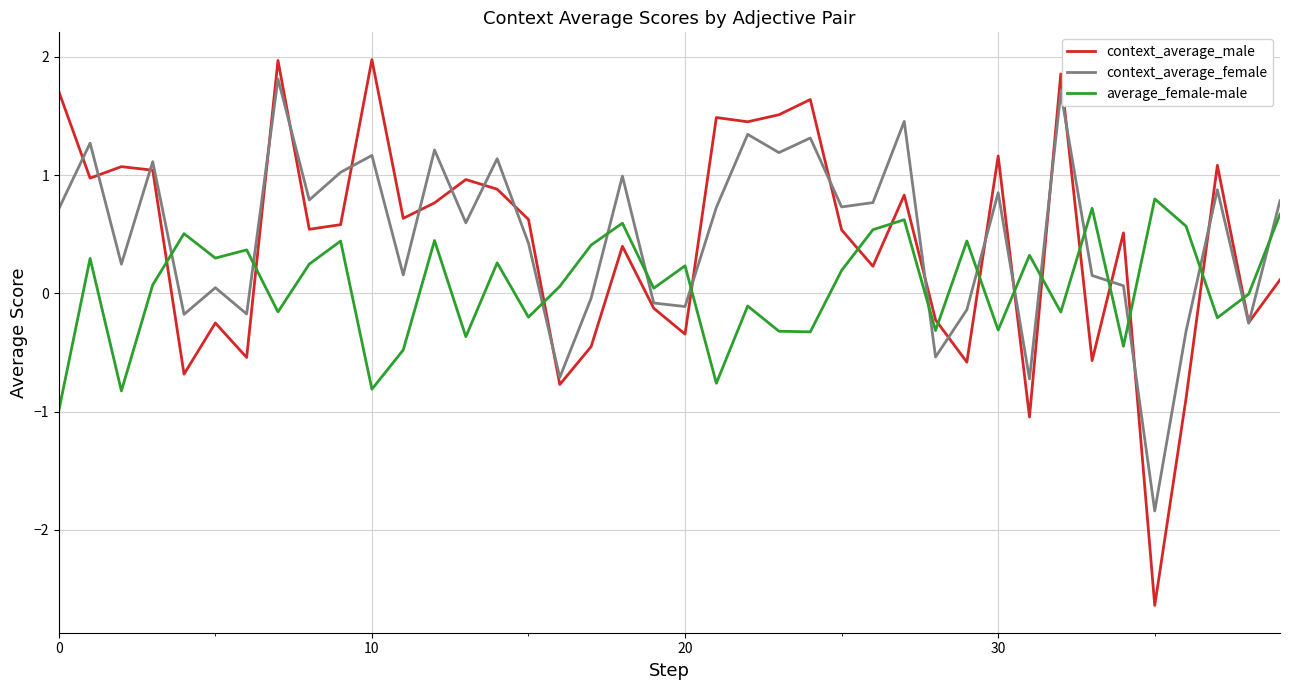

What is the greatest value displayed?

2.0